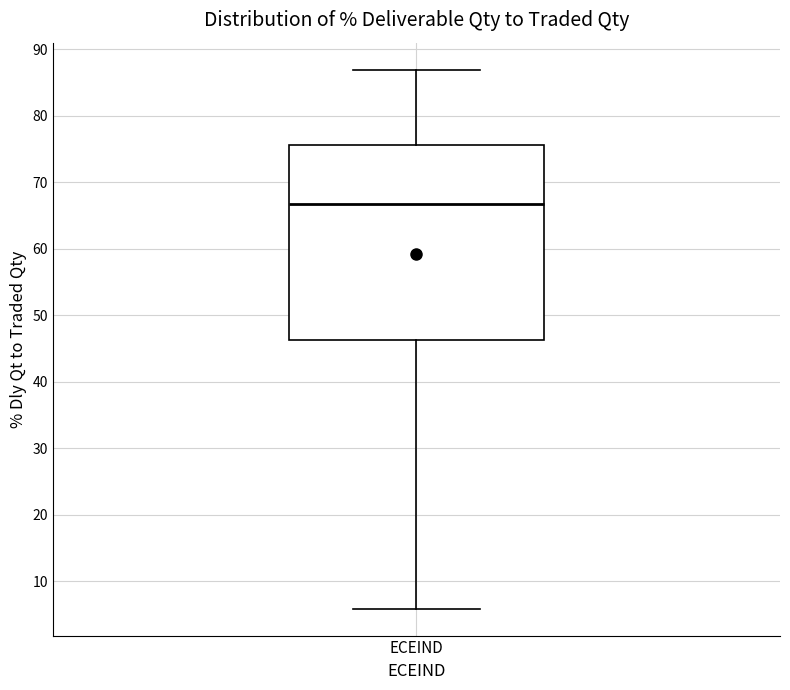

Read this box plot against the y-axis: the position of the median line, the range covered by the box, and the ends of both whiskers. The values are not printed on the chart, so give them approximately, as read against the axis.

median 67, box 46 to 76, whiskers 6 to 87